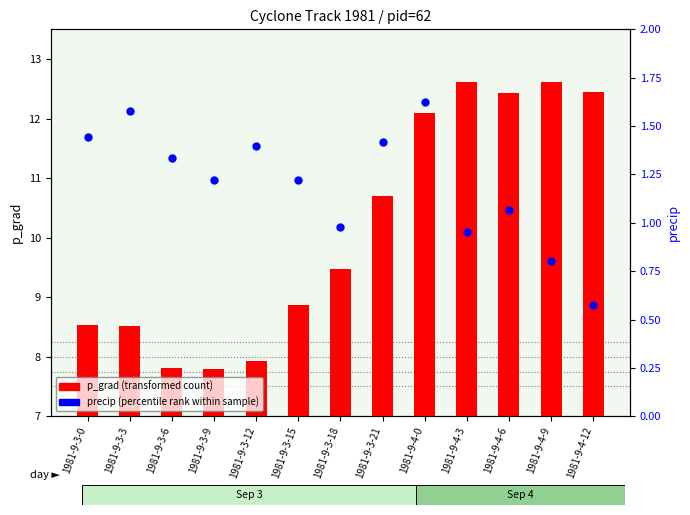

Which series has the widest spread of Y values?

p_grad (transformed count)